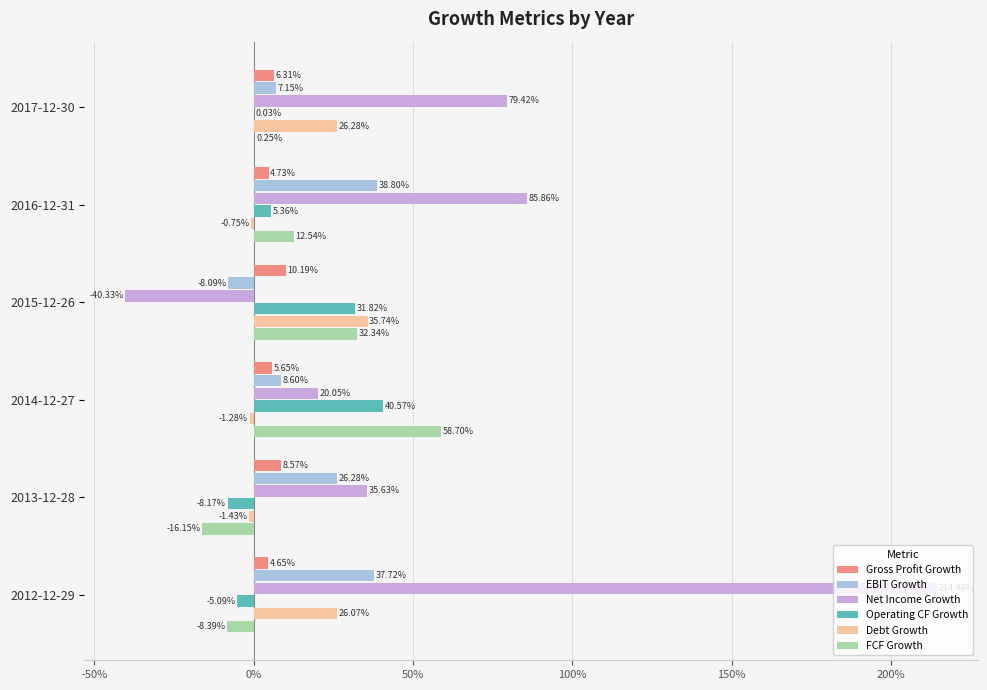

What are all the series names shown in the legend?

Gross Profit Growth, EBIT Growth, Net Income Growth, Operating CF Growth, Debt Growth, FCF Growth